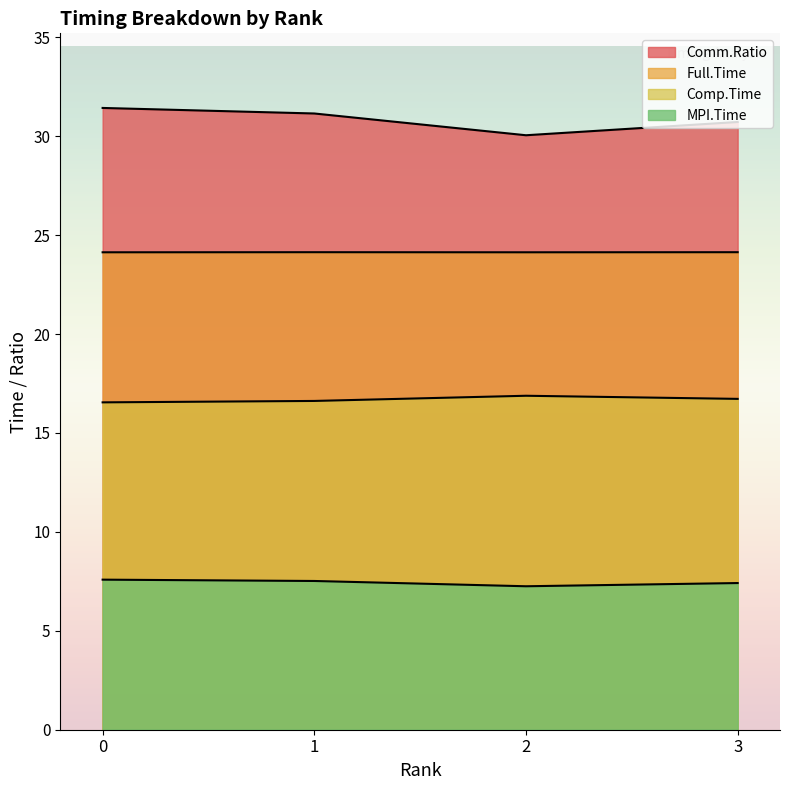

How many categories are shown in the chart?

4